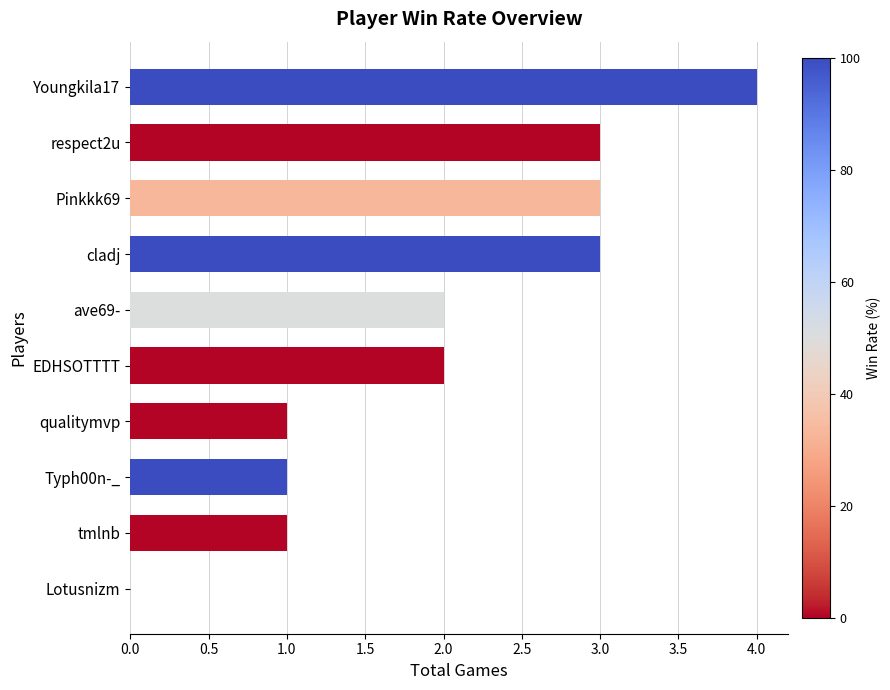

The chart shows a value of 4 at Pinkkk69. True or false?

False